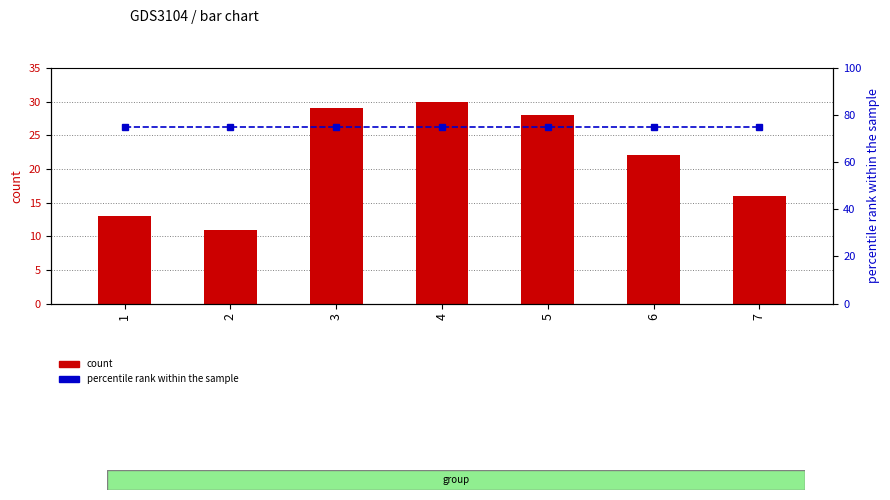

At which category does the chart reach its minimum across all series?

2